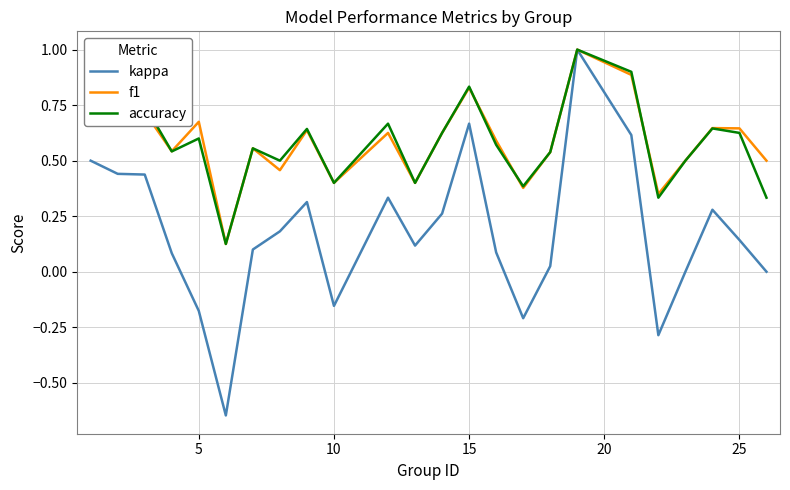

Which series has the widest spread of values?

kappa